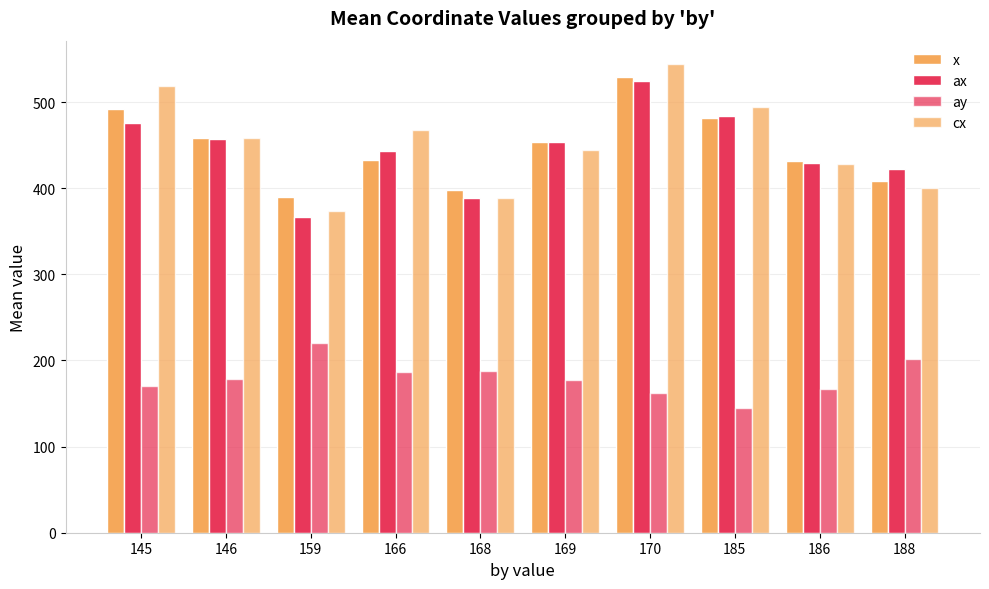

What value does the ay series have at 186?

166.5